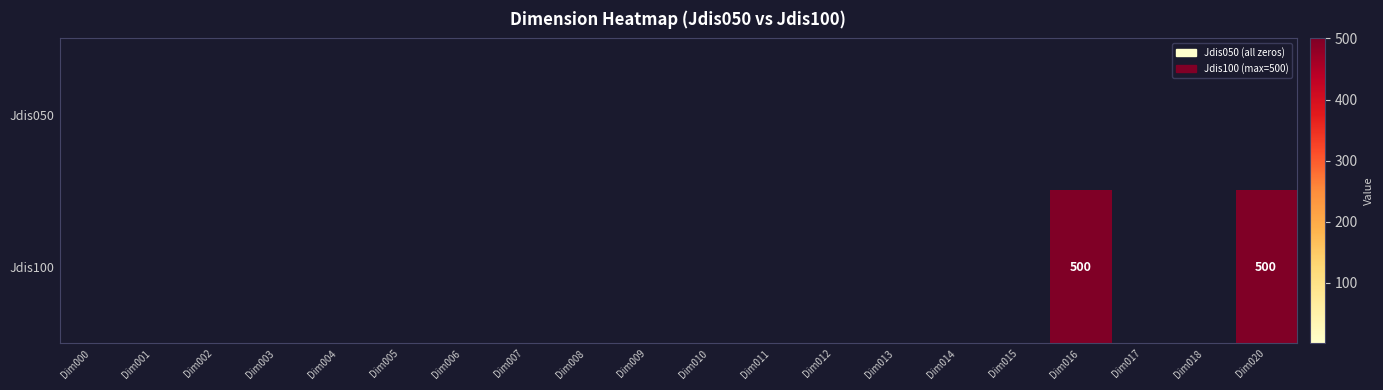

At which label does Jdis100 reach its peak?

Dim016